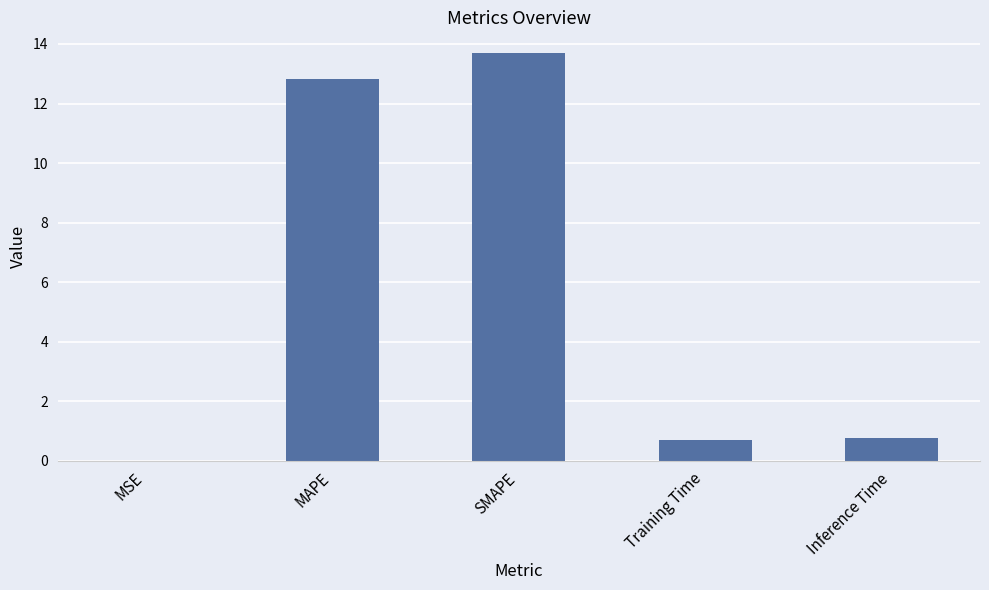

The chart shows a value of 3.0 at MAPE. True or false?

False